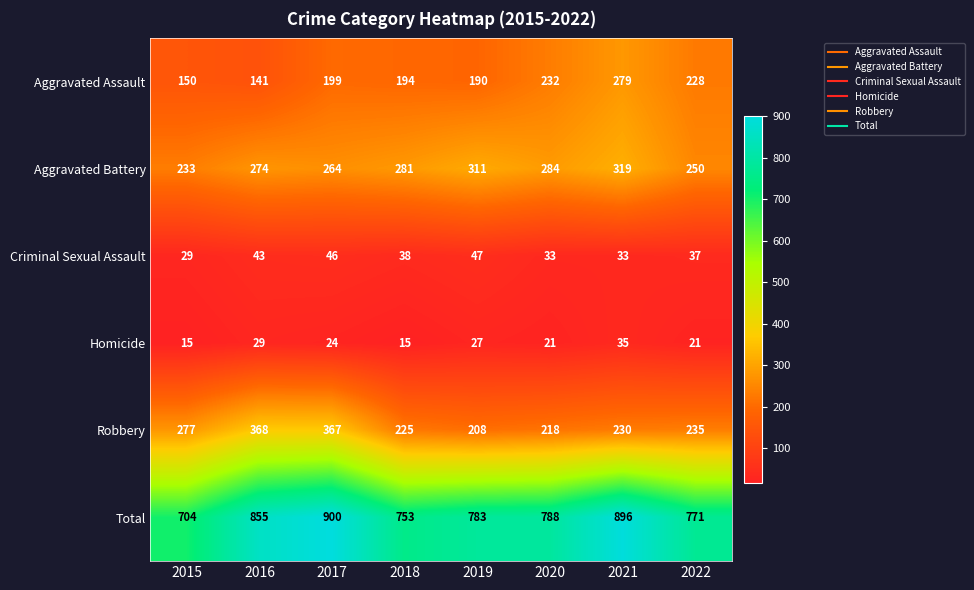

Which category has the highest value across all series?

2017